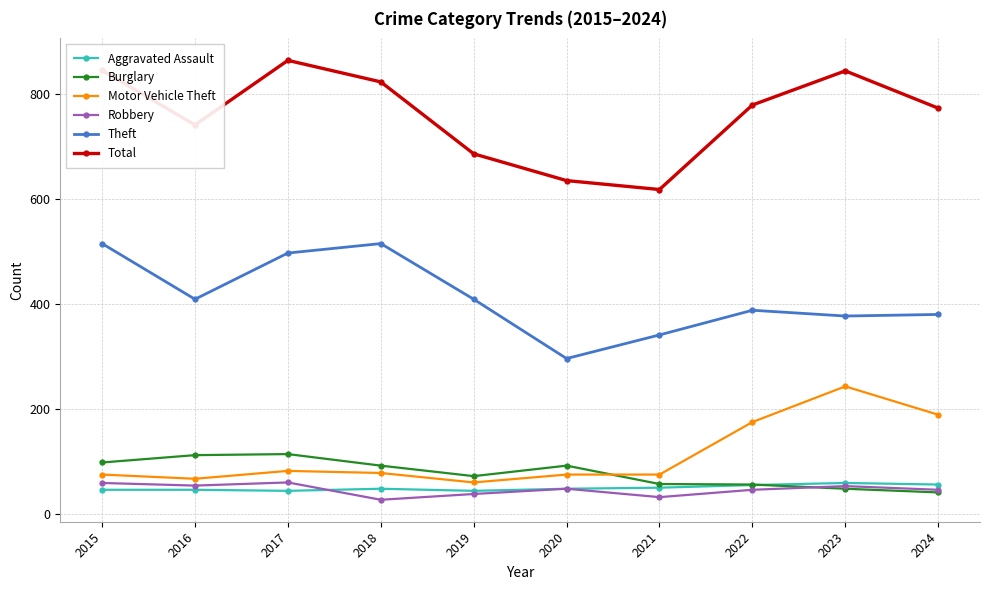

What are all the series names shown in the legend?

Aggravated Assault, Burglary, Motor Vehicle Theft, Robbery, Theft, Total